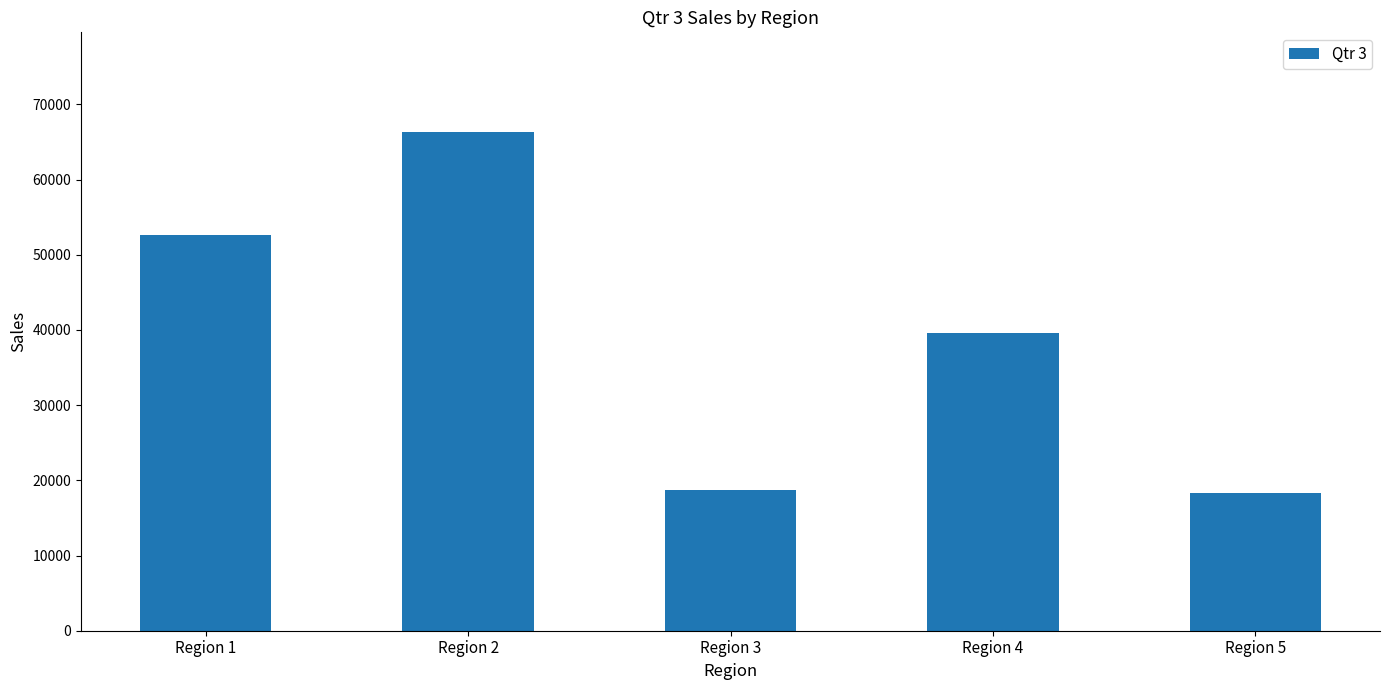

Reading left to right, extract all data points from this chart.

52661.8	66310.2	18714.5	39537.1	18289.6